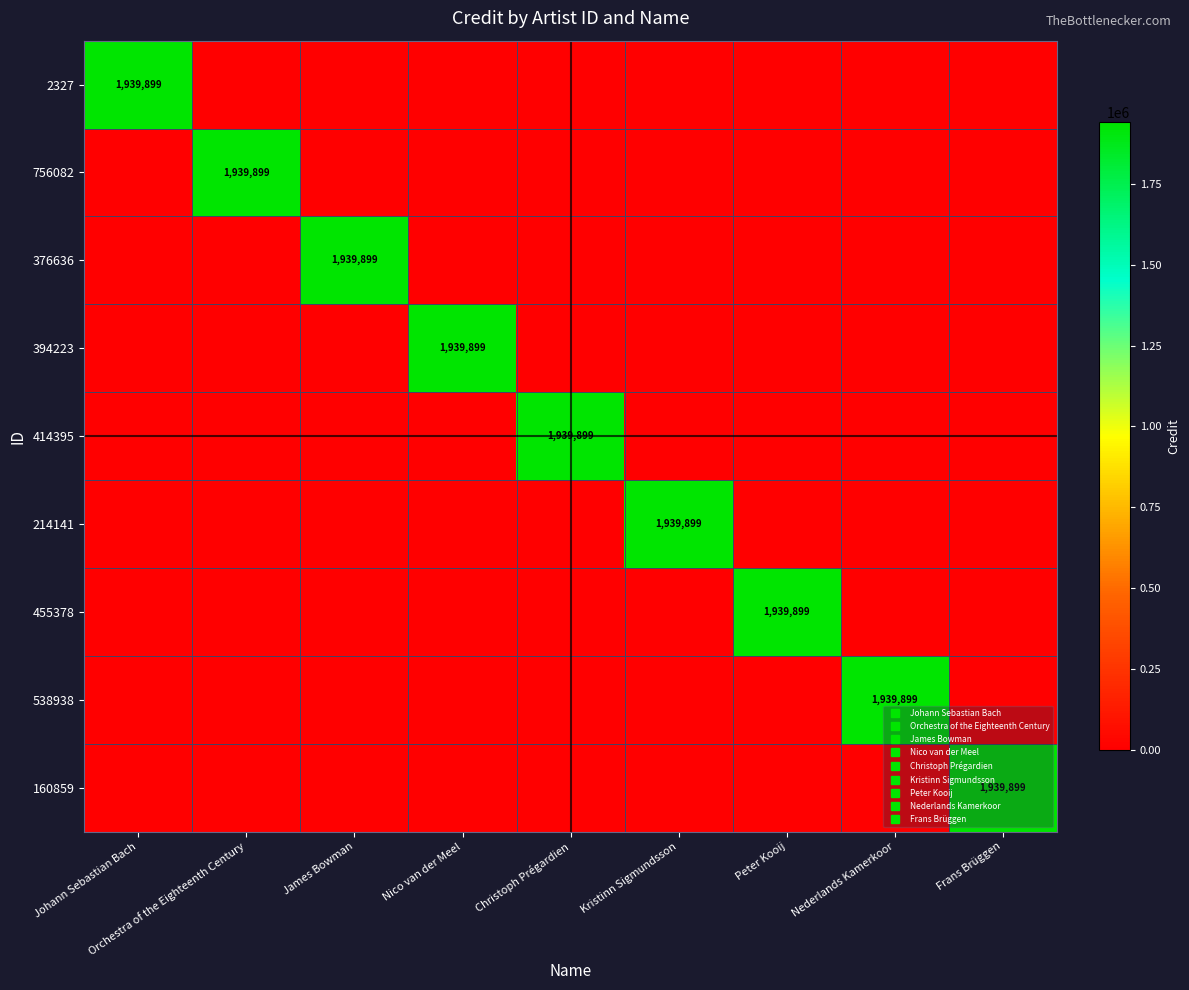

Which series changed the most between Johann Sebastian Bach and Frans Brüggen?

2327